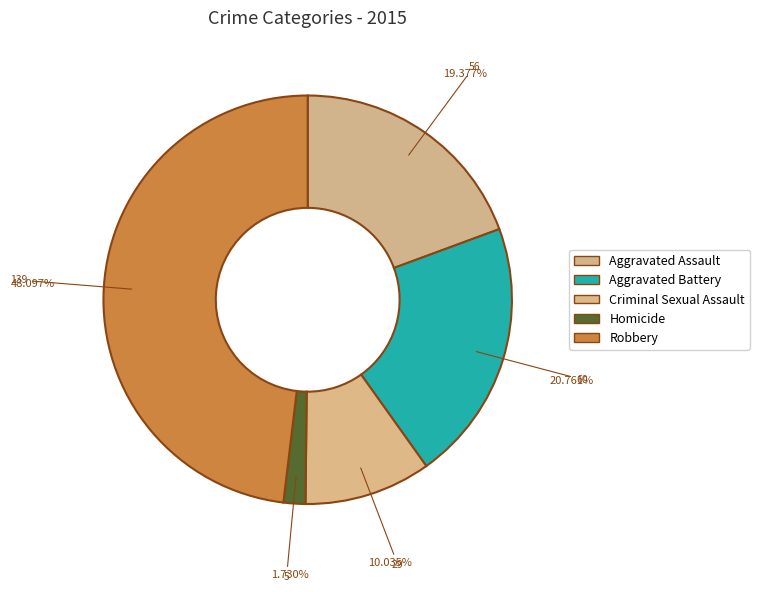

Combined, what portion of the pie is Criminal Sexual Assault and Aggravated Battery?

30.8%